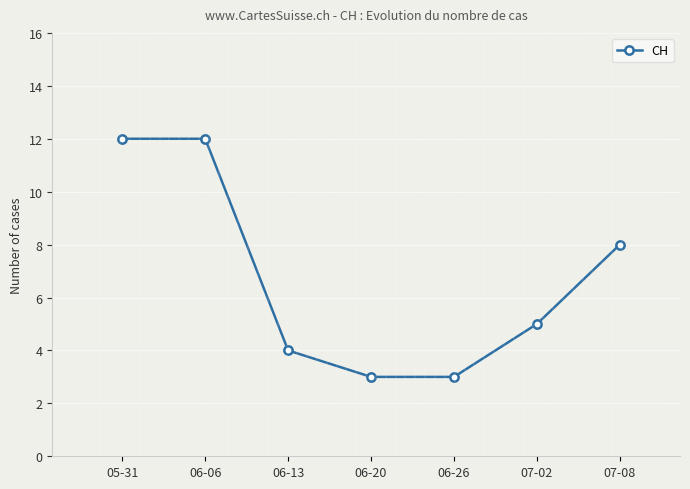

Where is the data nearest to the value 7?

07-08